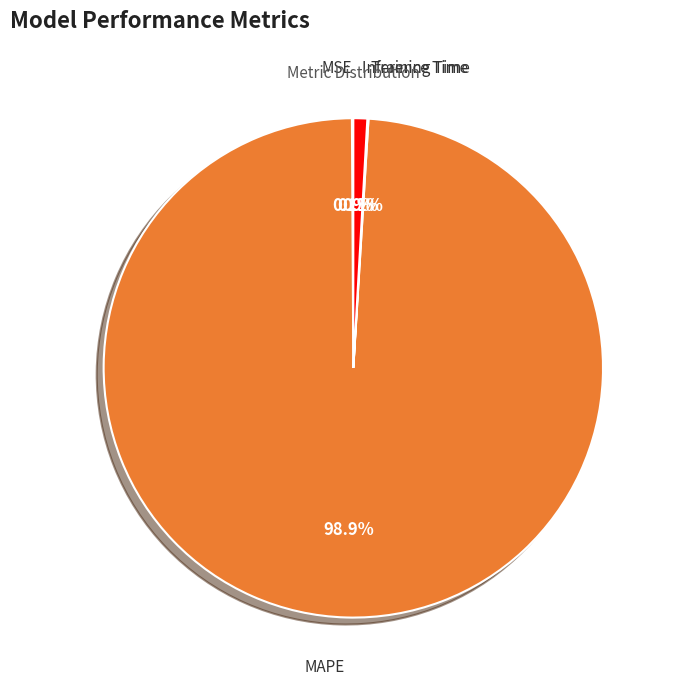

To the nearest percent, what is the difference between the largest and smallest slice percentages?

99%